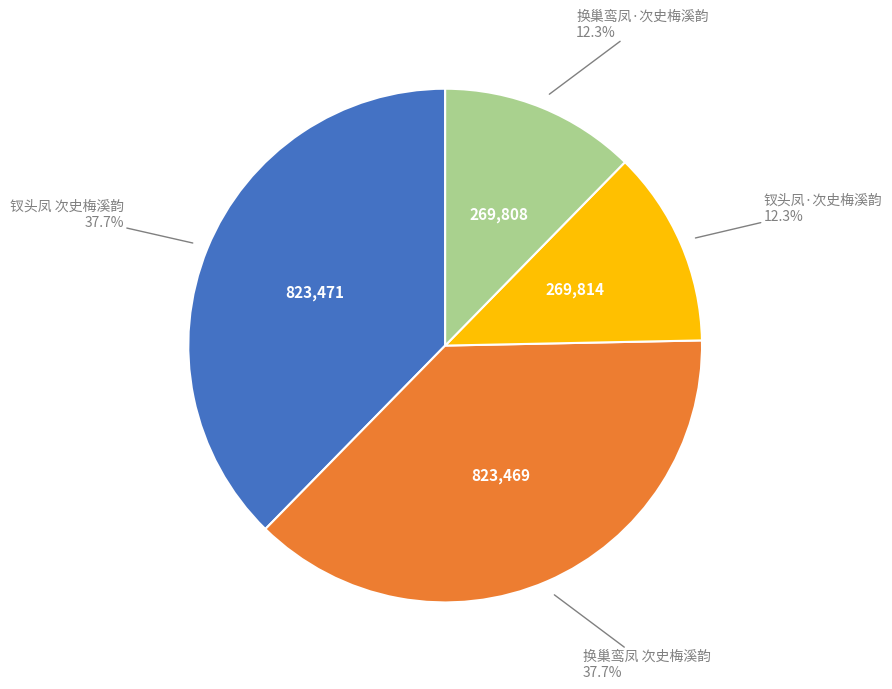

Is there any slice that represents more than half of the pie?

No